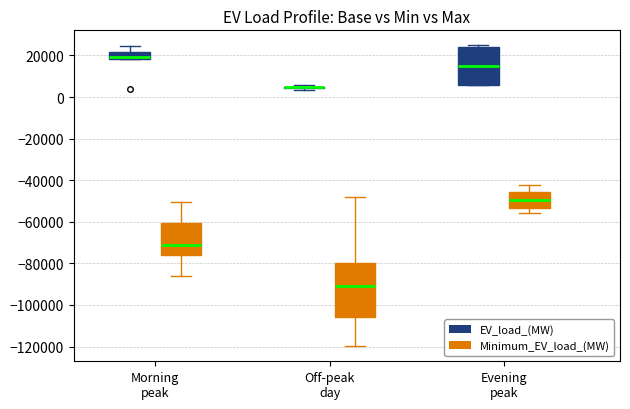

Reading left to right, transcribe this box plot: for each box, give where its median line is, the range the box spans, and where its two whiskers end, as read against the y-axis. The values are not printed on the chart, so give them approximately, as read against the axis.

Morning peak (EV_load_(MW)): median 20000, box 18000 to 22000, whiskers 18000 to 24000
Morning peak (Minimum_EV_load_(MW)): median -72000, box -76000 to -60000, whiskers -86000 to -50000
Off-peak day (EV_load_(MW)): box collapsed to a line at 4000, whiskers 4000 to 6000
Off-peak day (Minimum_EV_load_(MW)): median -92000, box -106000 to -80000, whiskers -120000 to -48000
Evening peak (EV_load_(MW)): median 14000, box 6000 to 24000, whiskers 6000 to 24000 (just above the box's upper edge)
Evening peak (Minimum_EV_load_(MW)): median -50000, box -54000 to -46000, whiskers -56000 to -42000